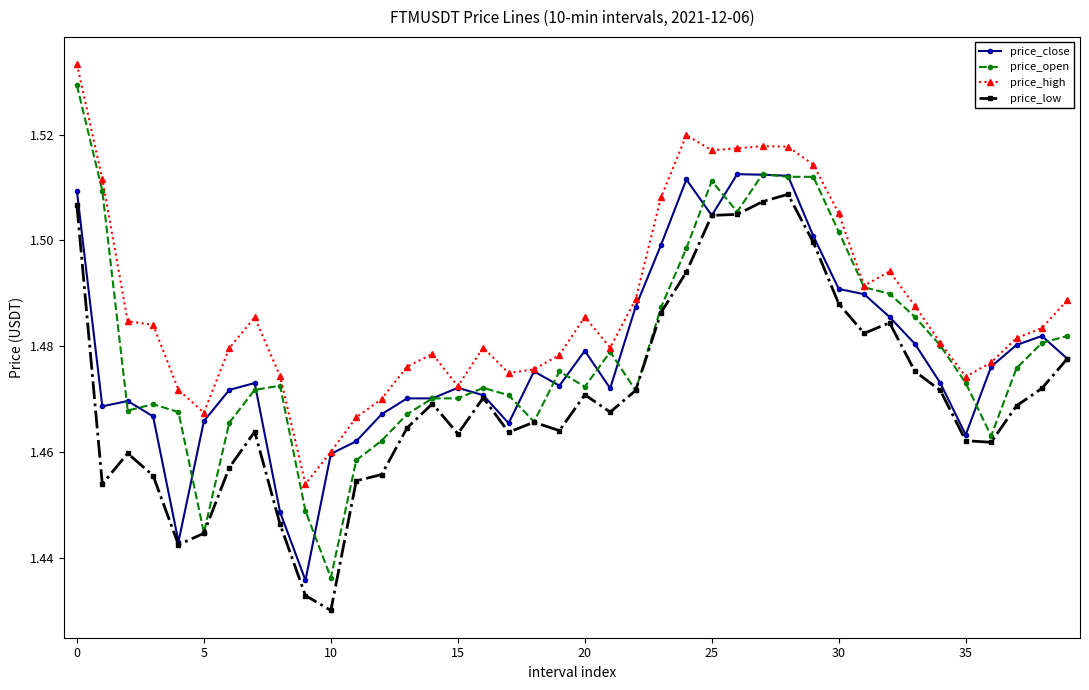

Which series has the widest spread of values?

price_open